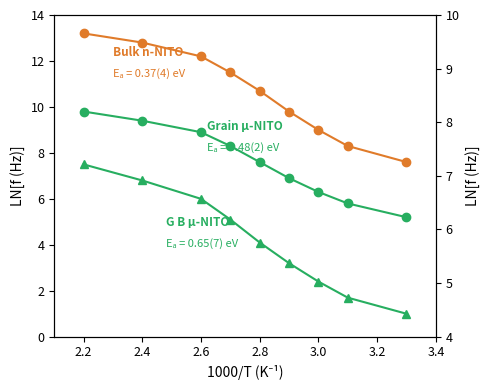

Which series has the largest total across all categories?

Bulk n-NITO